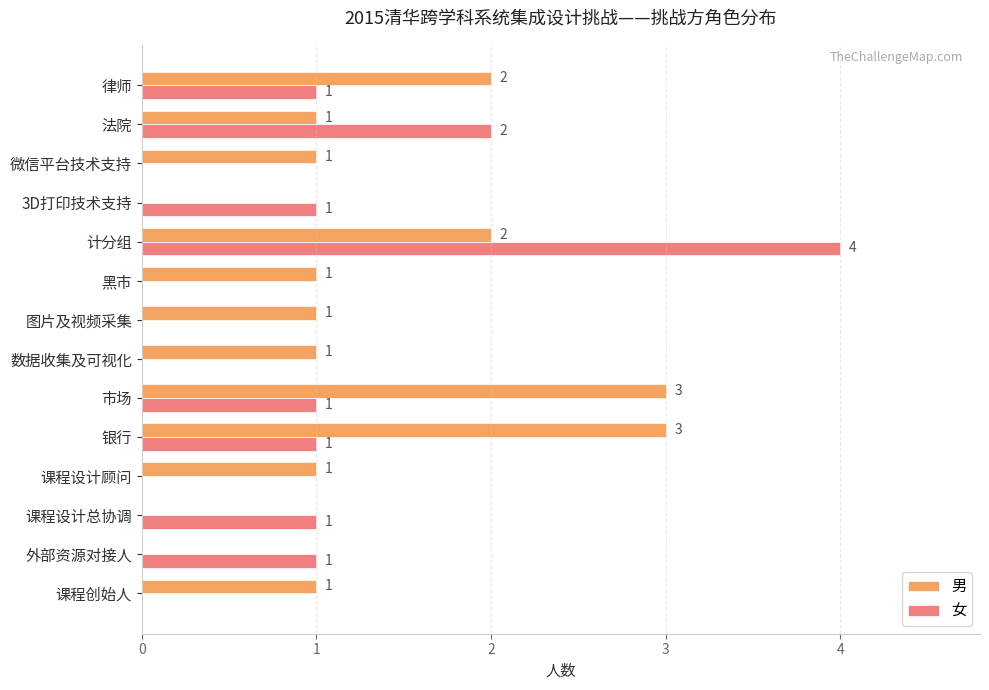

The value of 女 at 数据收集及可视化 is 0. True or false?

True